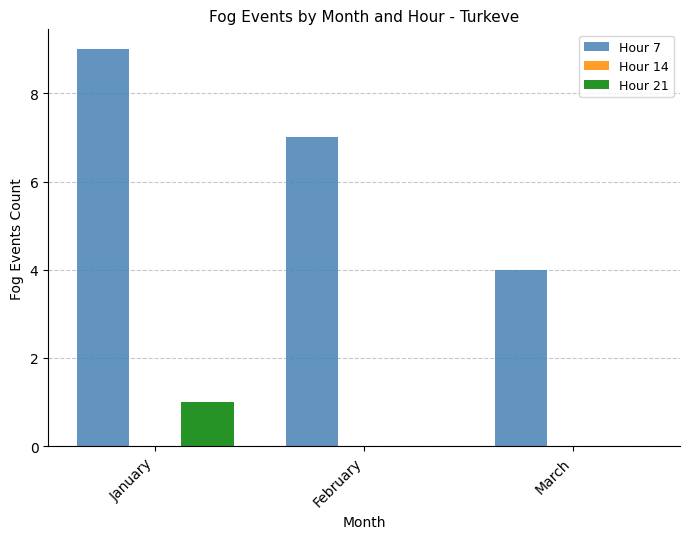

How many categories are shown in the chart?

3